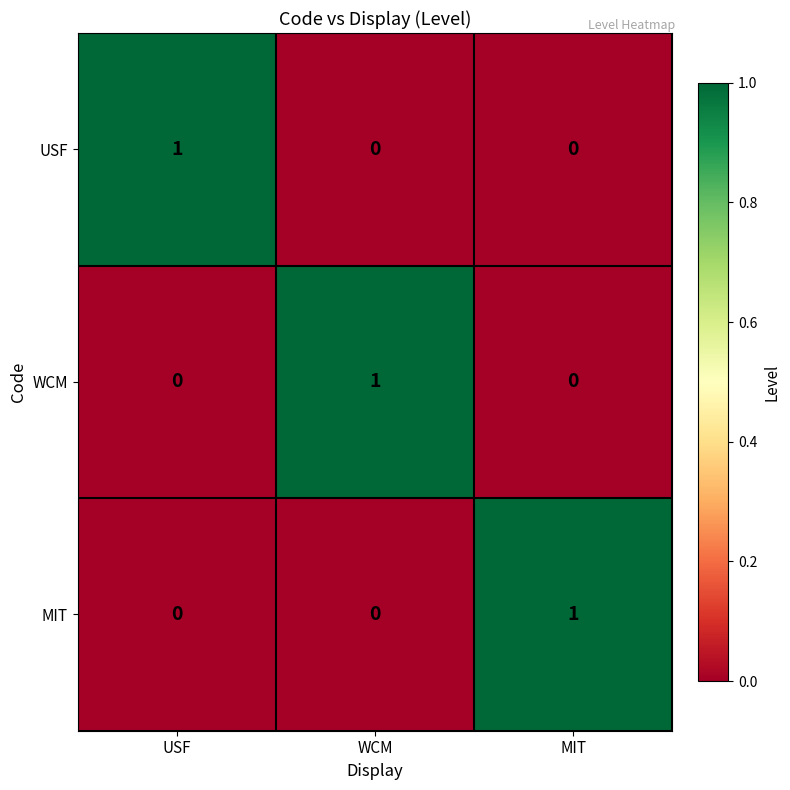

Reading right to left, list all the values displayed in this chart.

USF: 0	0	1
WCM: 0	1	0
MIT: 1	0	0